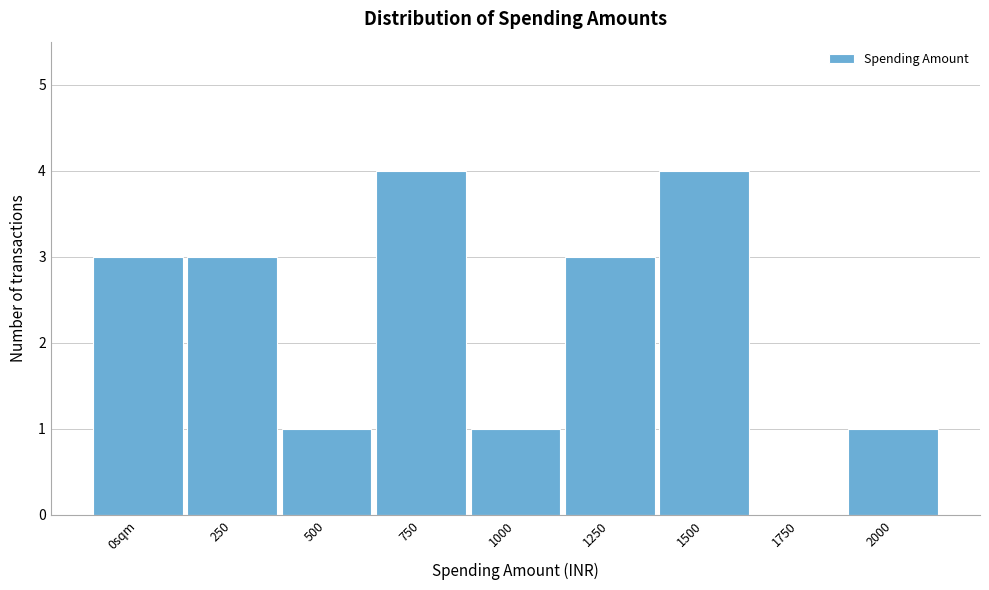

Reading right to left, what are all the values shown in this chart?

2000=1	1750=0	1500=4	1250=3	1000=1	750=4	500=1	250=3	0sqm=3